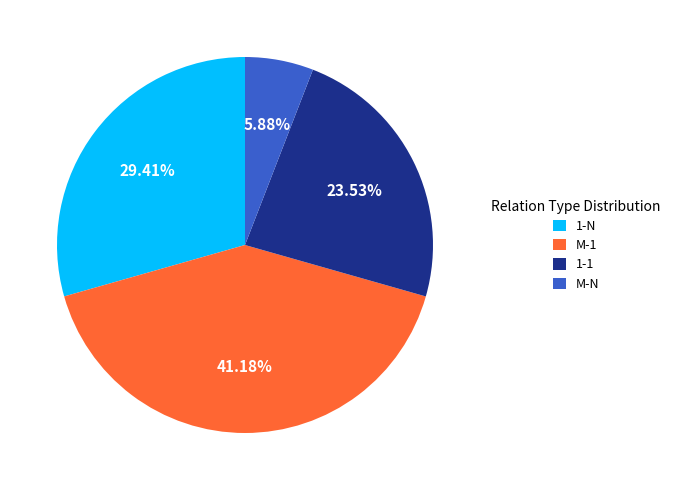

What percentage is the M-1 slice, to the nearest percent?

41%